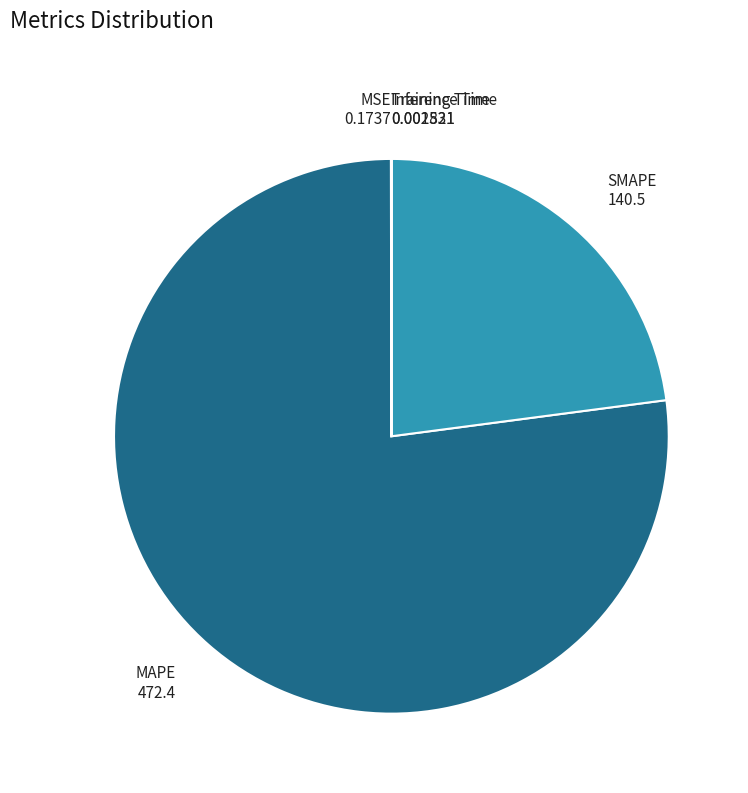

Does any single category account for the majority?

Yes